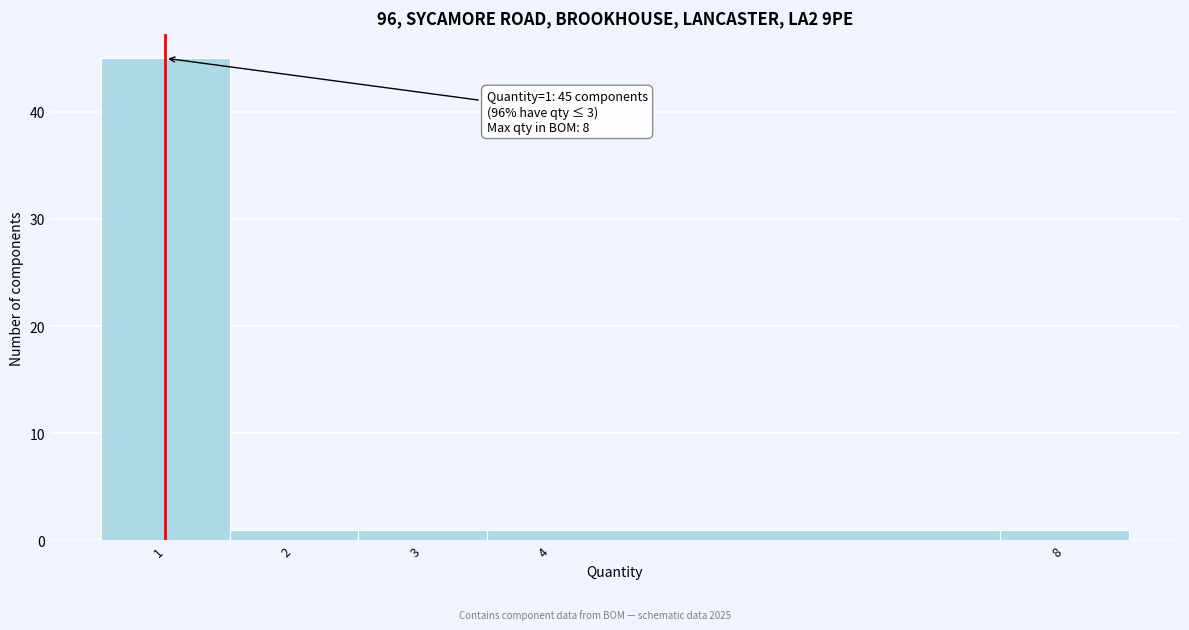

Which range on the x-axis has the tallest bar?

0.5 to 1.5